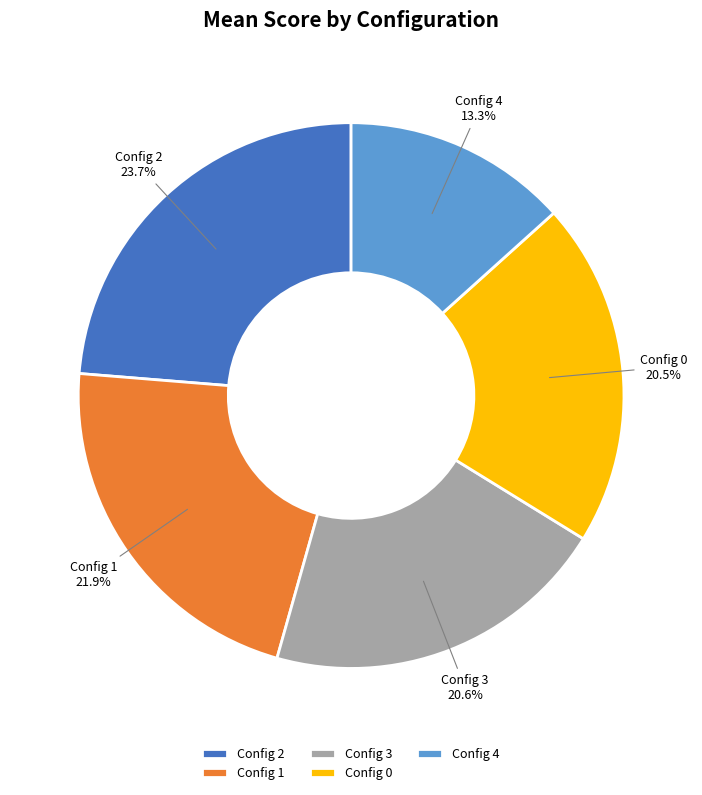

Which has a higher value, Config 3 or Config 1?

Config 1